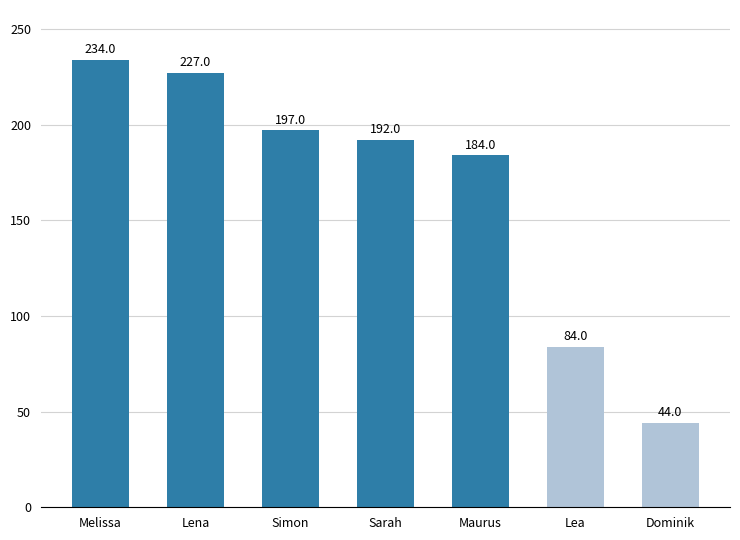

Approximately how many times larger is the value at Sarah compared to Lea?

2.3